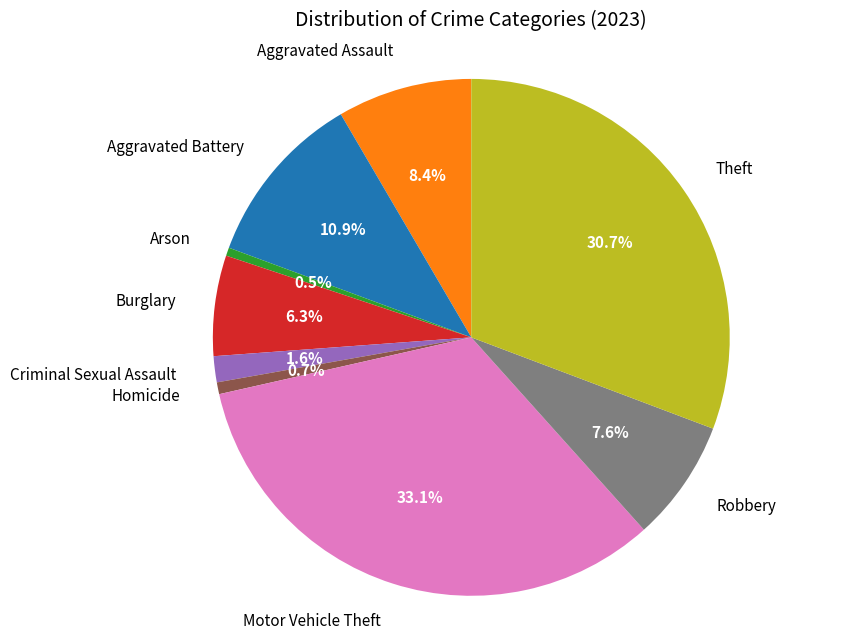

Does Criminal Sexual Assault account for over 50% of the chart?

No